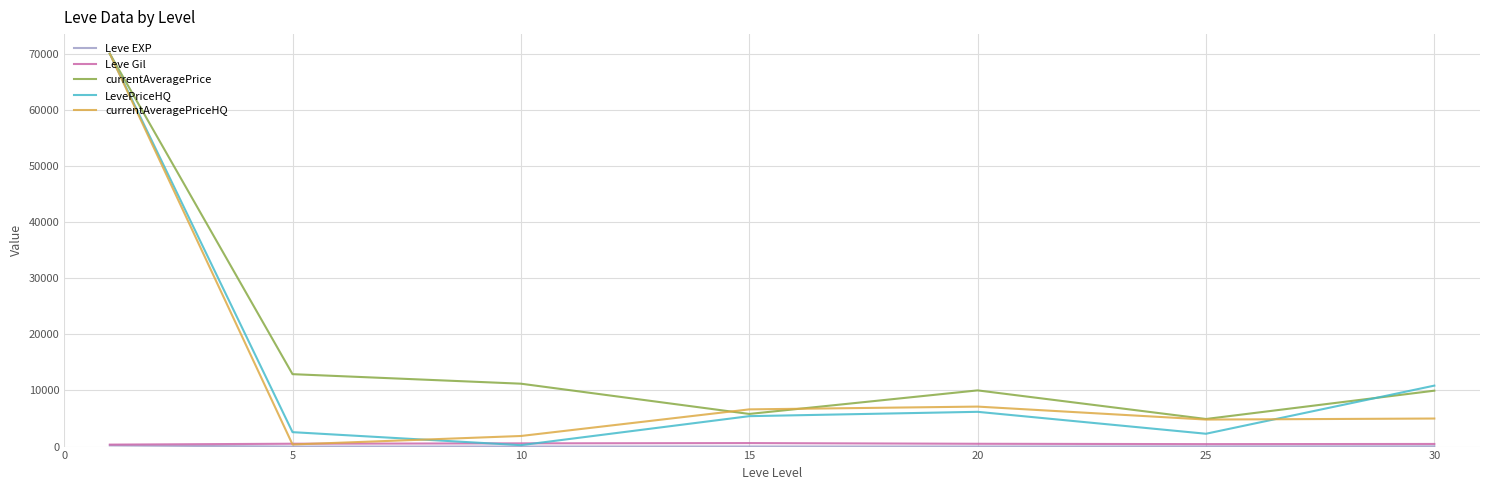

Does the chart display data point markers on the line(s)?

No